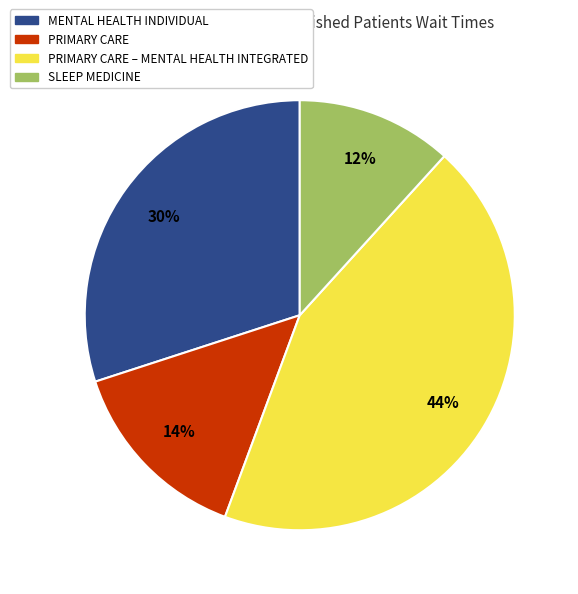

How many slices are in this pie chart?

4